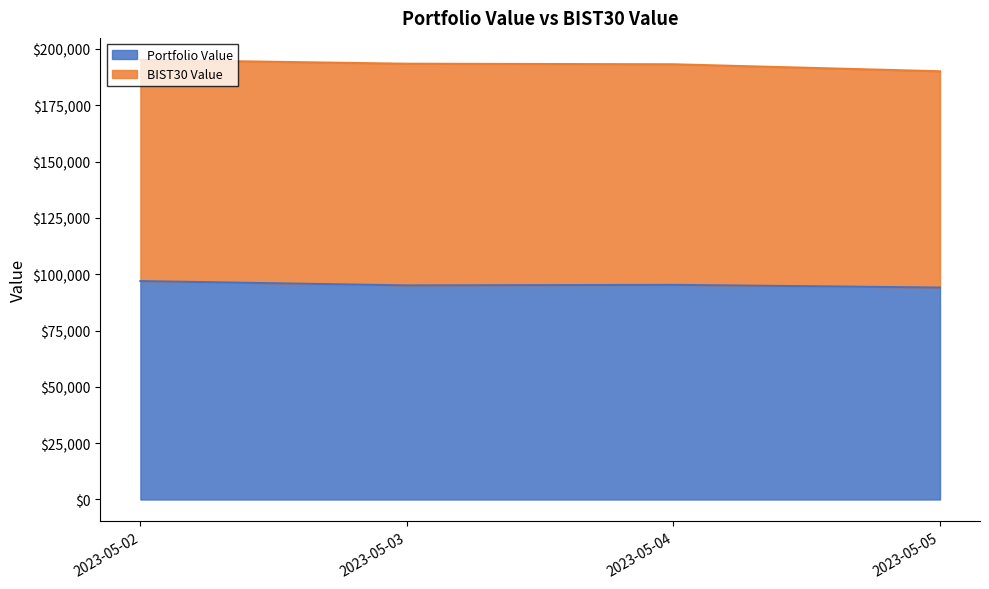

Rank the categories by value from highest to lowest.

2023-05-02, 2023-05-04, 2023-05-03, 2023-05-05